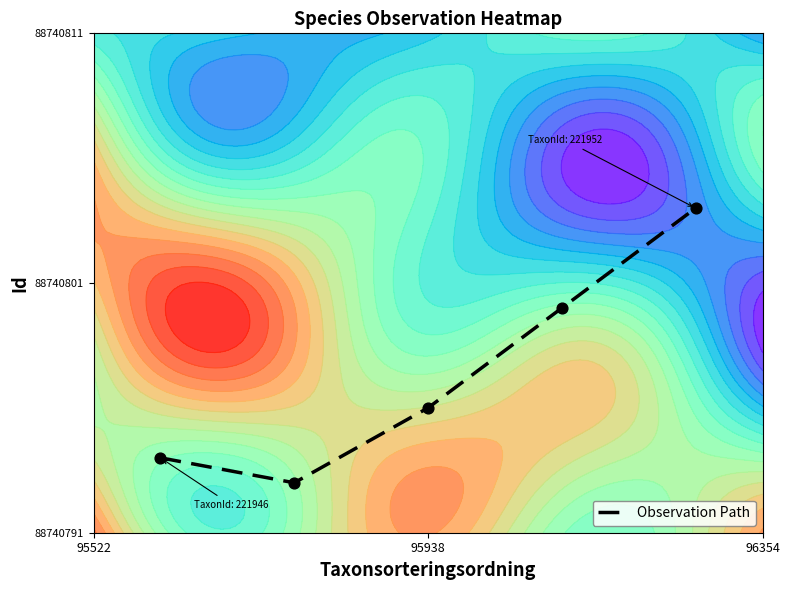

What is the average value?

0.3